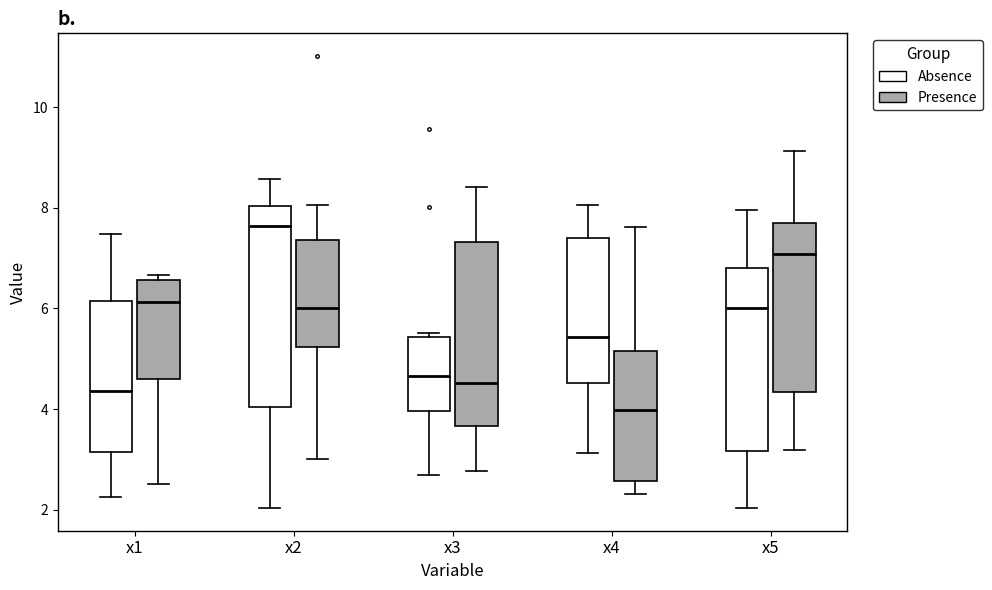

Which box has the lowest median line?

x4 (Presence)